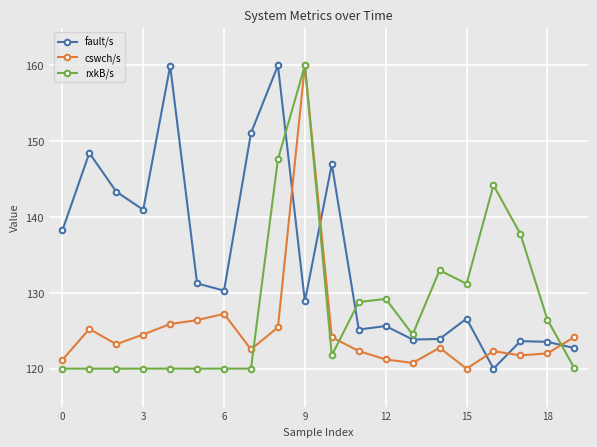

What is the minimum value for cswch/s?

120.0